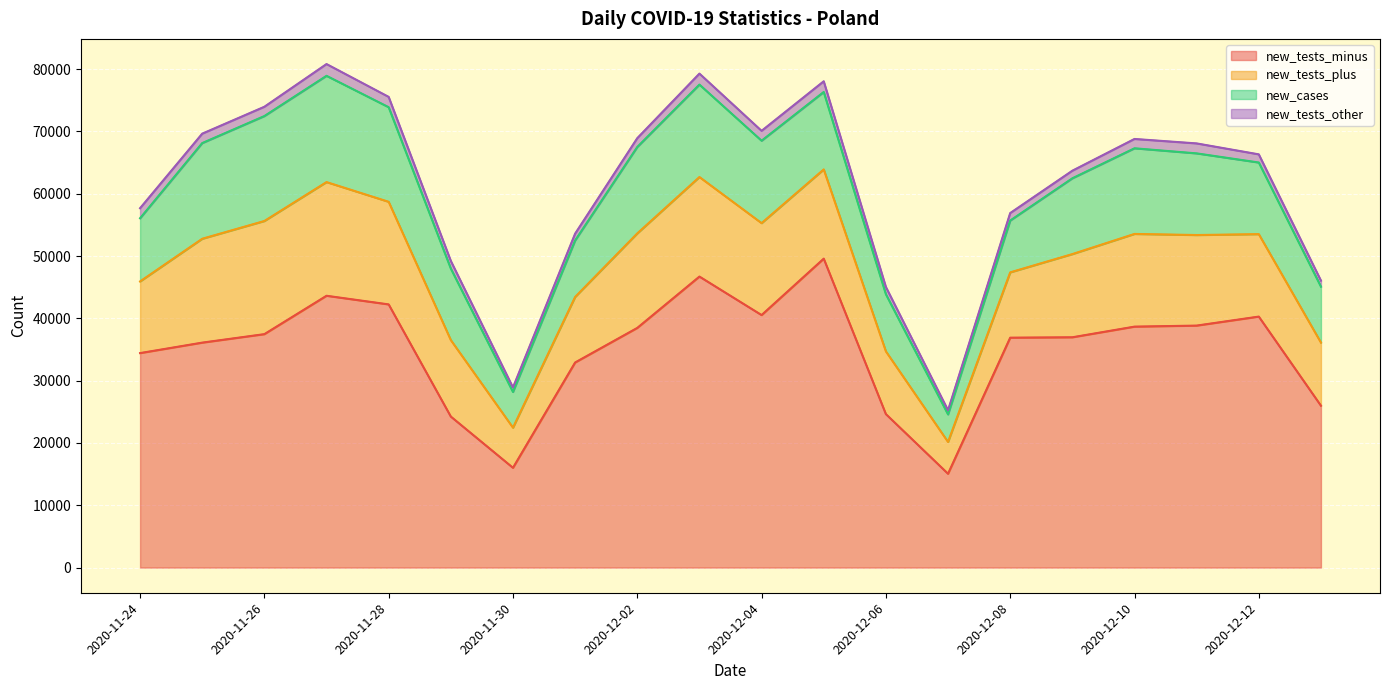

True or false: new_tests_minus and new_cases cross at least once.

False